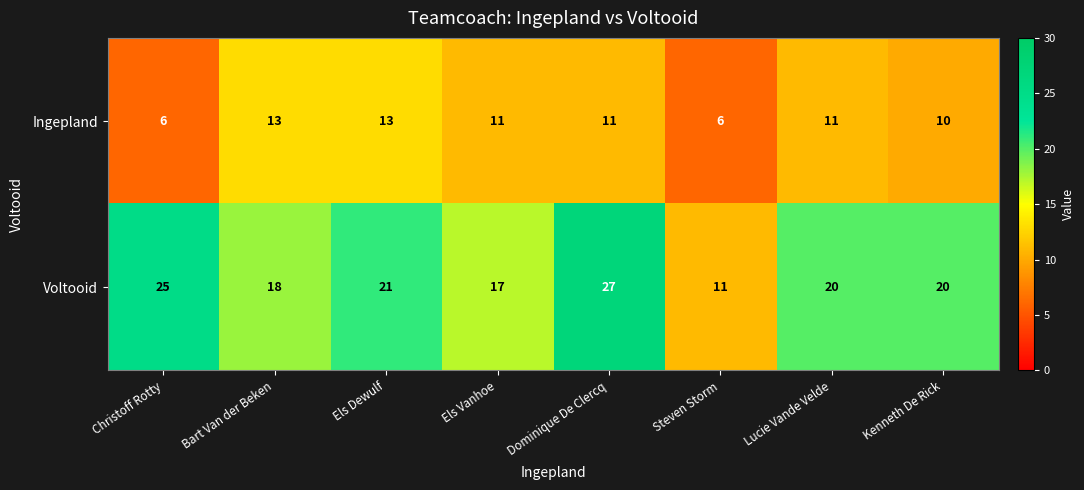

Reading left to right, list all the values displayed in this chart.

Ingepland: 6	13	13	11	11	6	11	10
Voltooid: 25	18	21	17	27	11	20	20